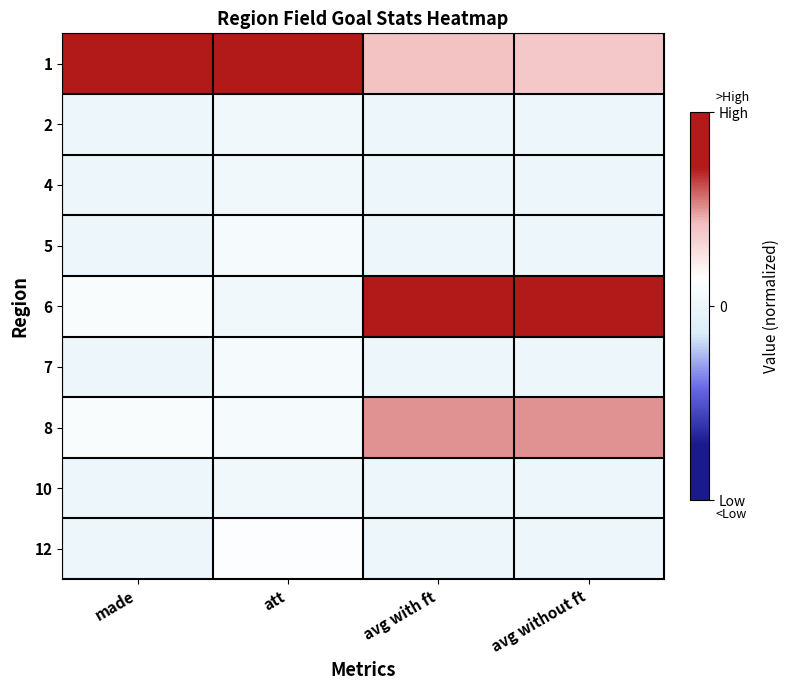

What is the difference between the highest and lowest values at avg with ft?

1.0